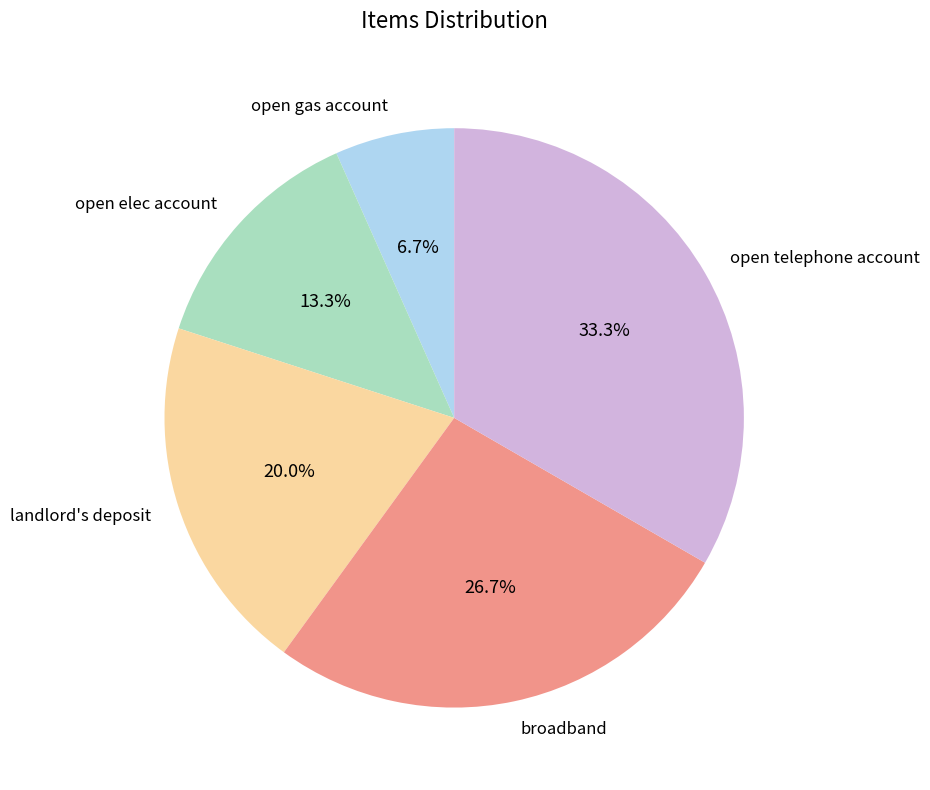

Do broadband and open telephone account together represent more than half of the pie?

Yes